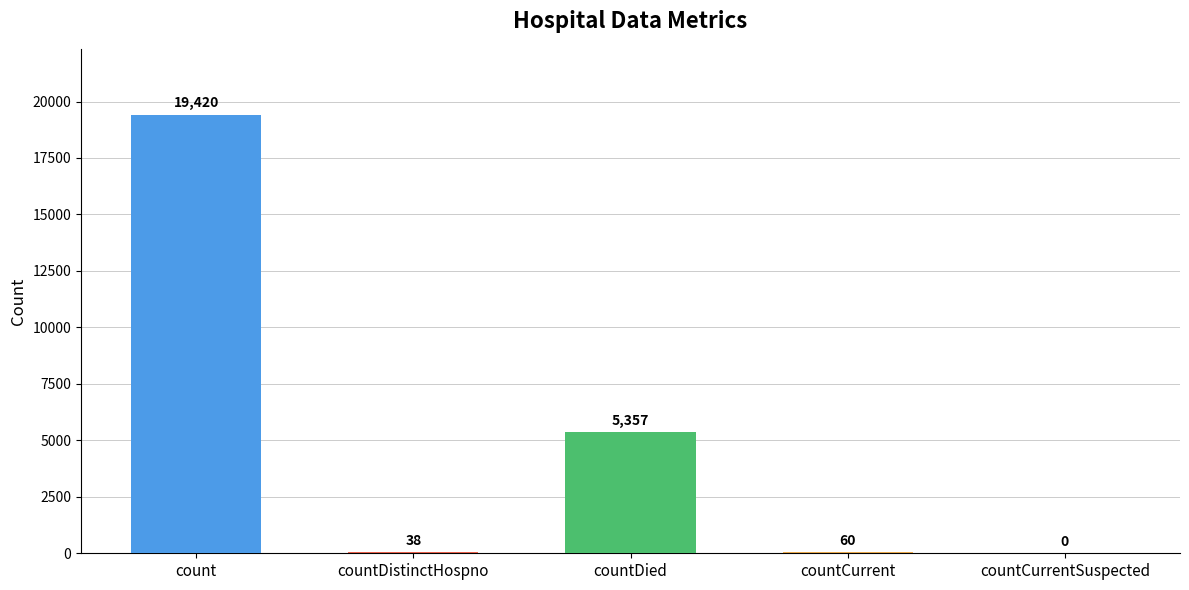

What is the change in value from countDied to countCurrentSuspected?

-5357